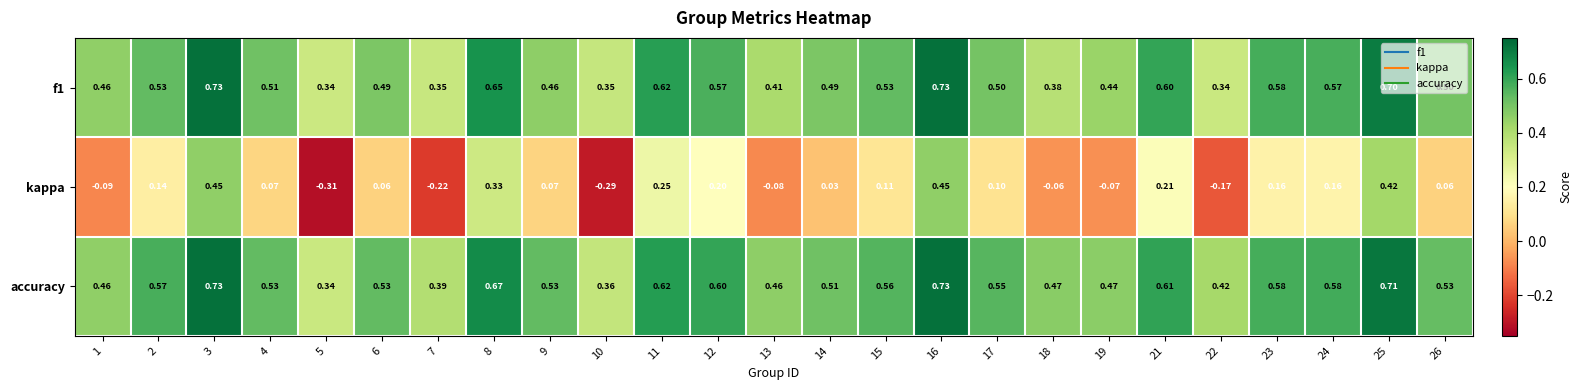

Which series changed the most between 8 and 17?

kappa